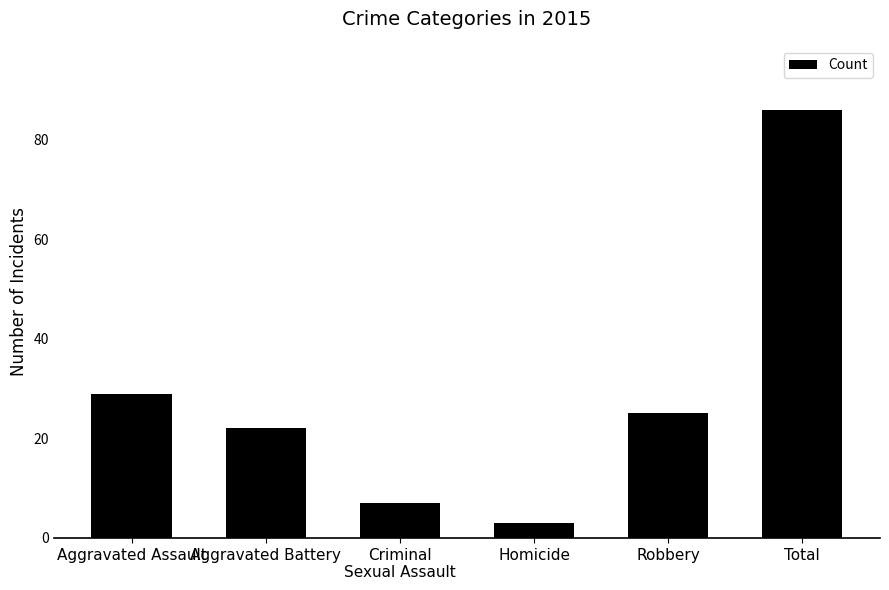

Reading right to left, transcribe all the data shown in this chart.

86	25	3	7	22	29